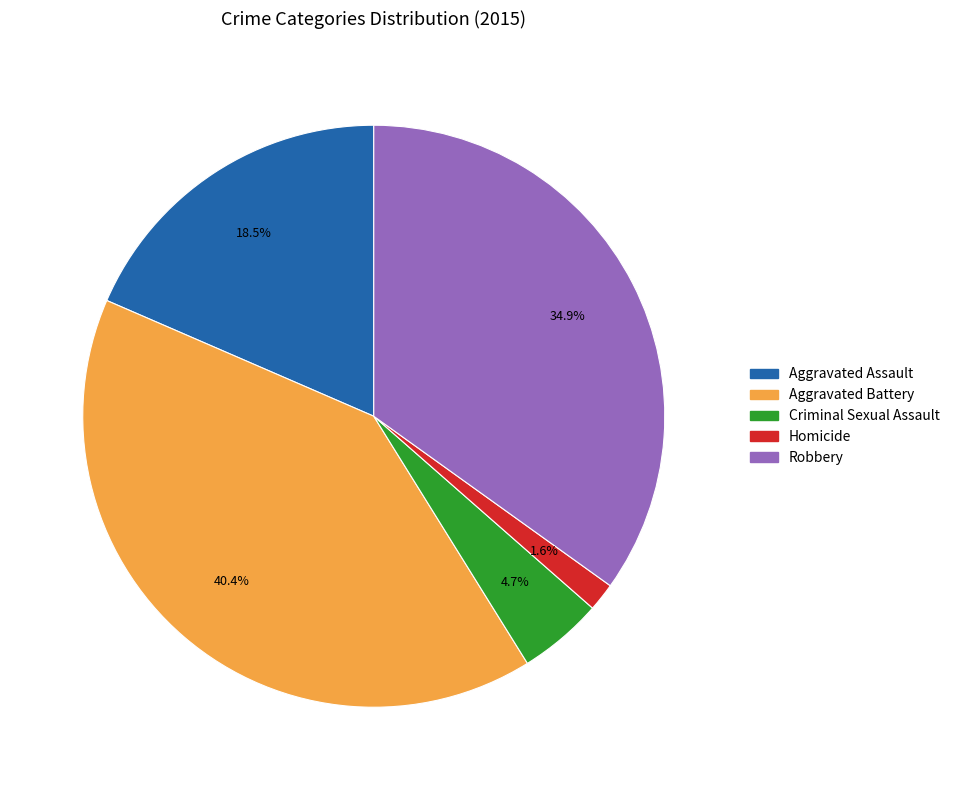

To the nearest percent, what percentage of the pie is Aggravated Battery?

40%